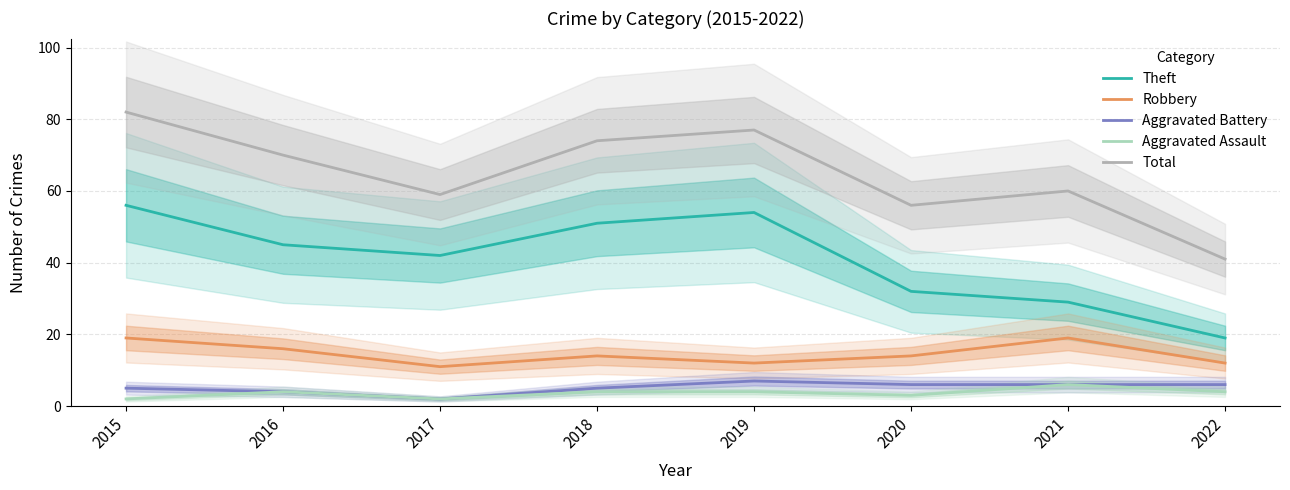

What is the difference between the highest and lowest values at 2021?

54